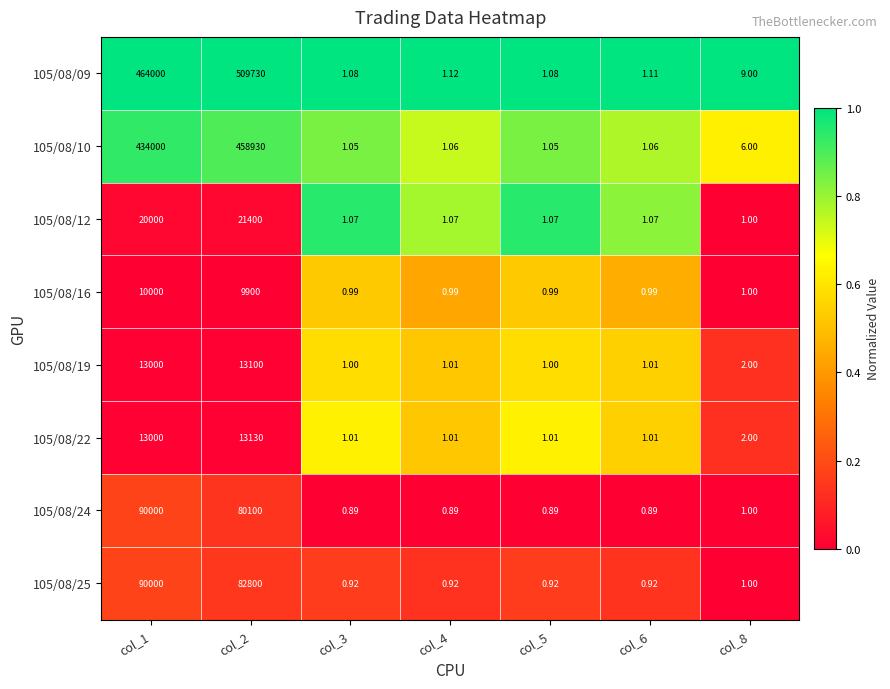

Is the value of 105/08/25 at col_1 greater than the value of 105/08/12 at col_1?

Yes